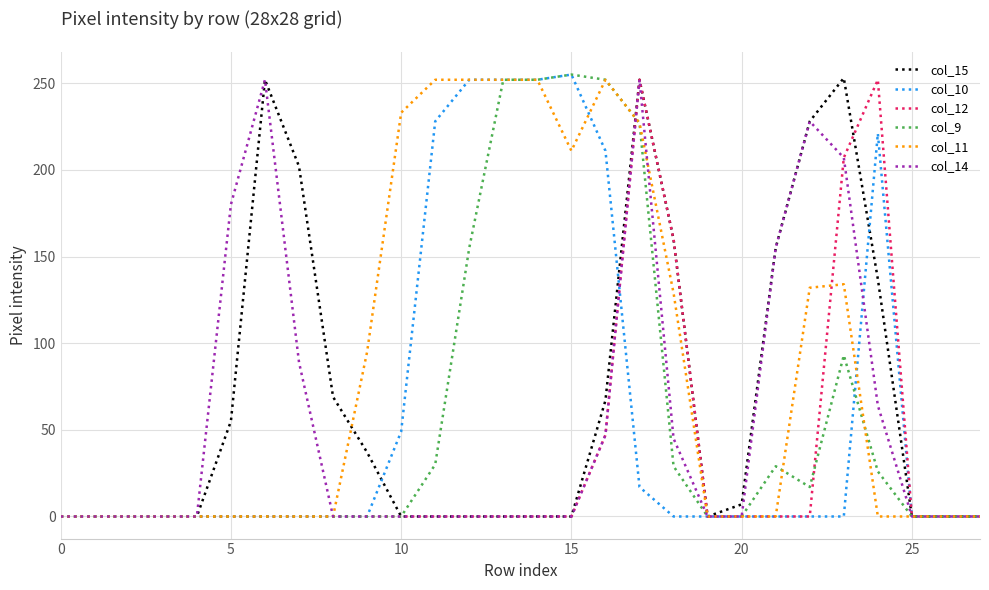

What is the greatest value displayed?

255